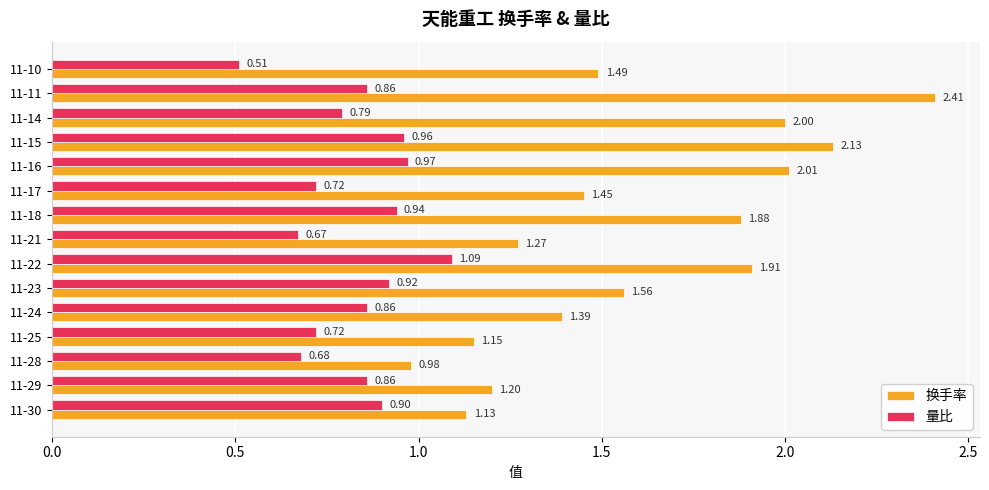

Rank the series at 11-17 from lowest to highest value.

量比, 换手率